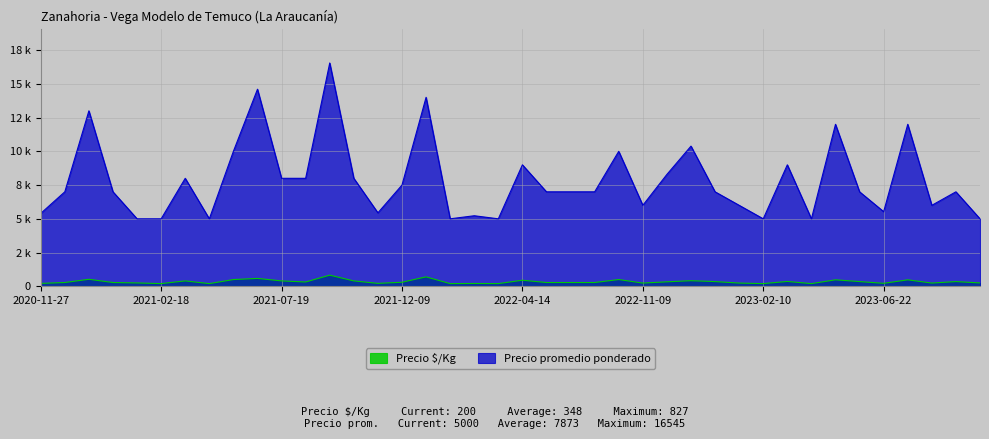

What is the sum of all Precio promedio ponderado values?

313920